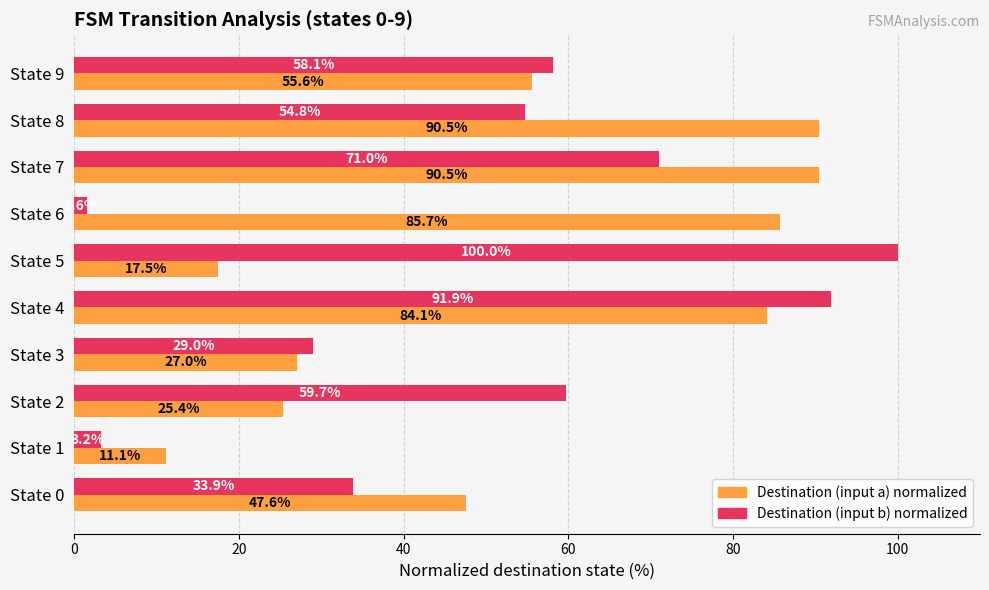

The value of Destination (input a) normalized at State 3 is 15.5. True or false?

False